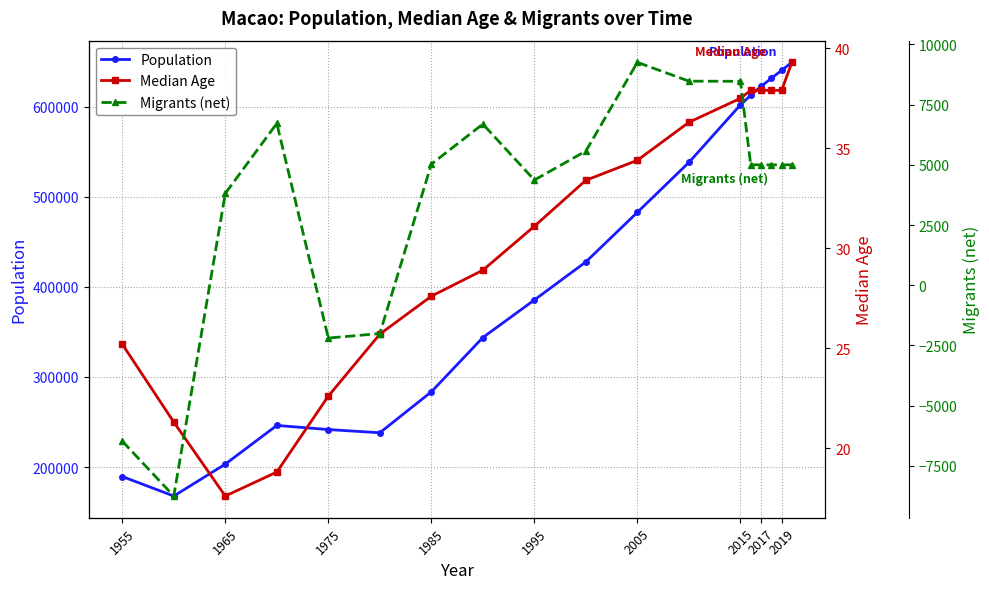

What is the lowest value of the Population series?

167791